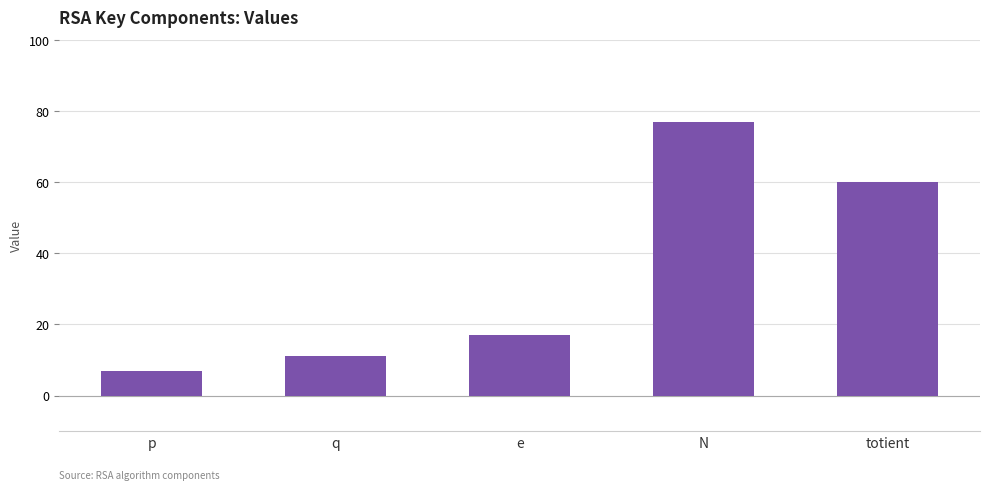

What is the label of the 1st bar from the right?

totient